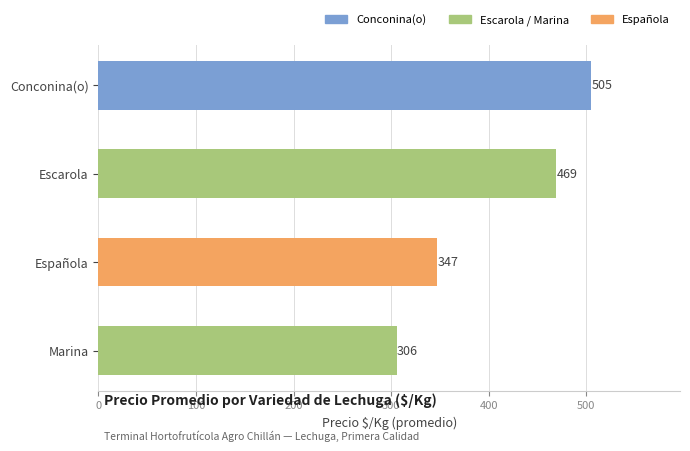

The value at Marina is 305.7. True or false?

True